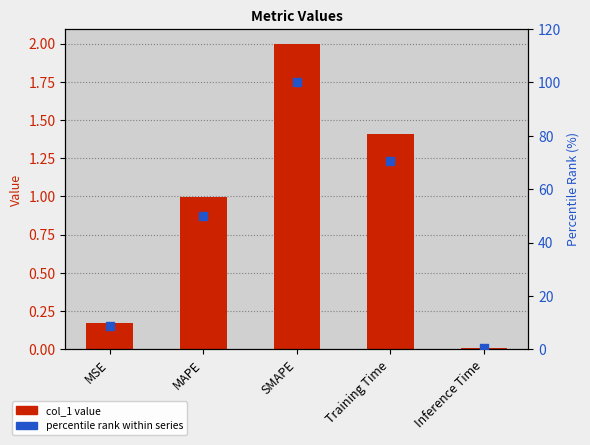

Which series reaches the maximum Y coordinate?

percentile rank within series